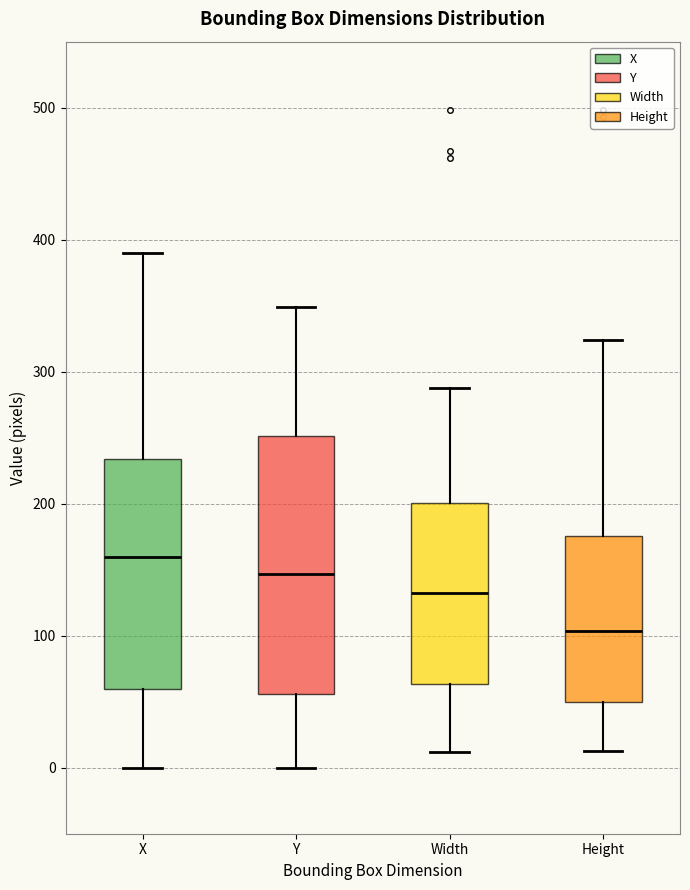

Which box's median line is the highest?

X